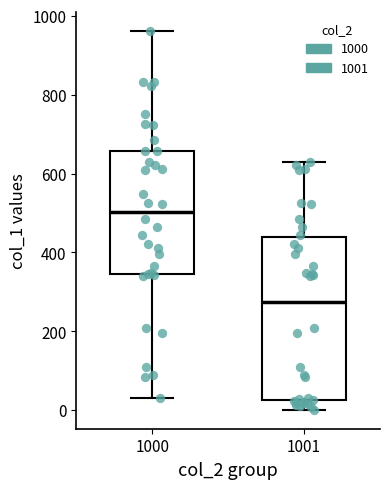

Which box's median line is the highest?

1000